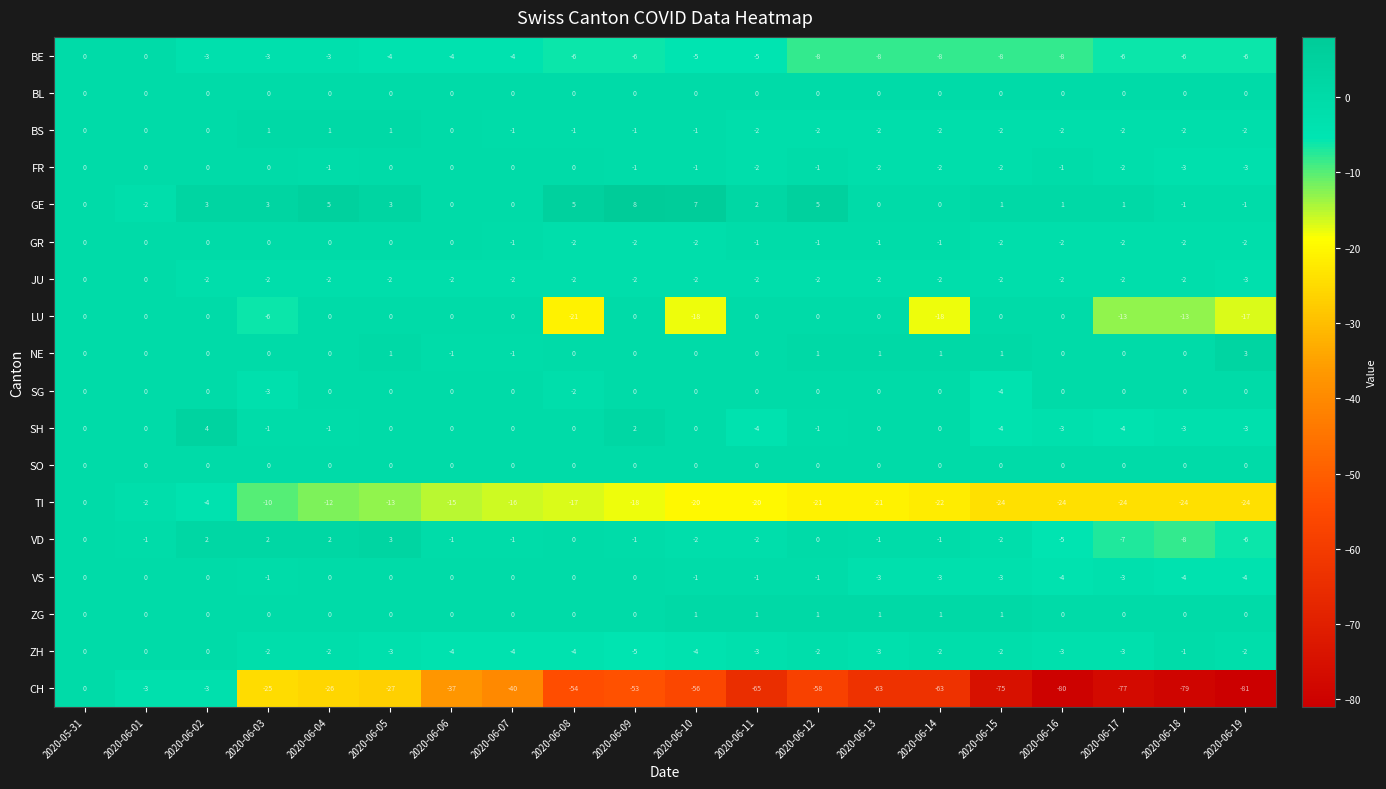

What is the difference between the maximum and minimum values in the BE series?

8